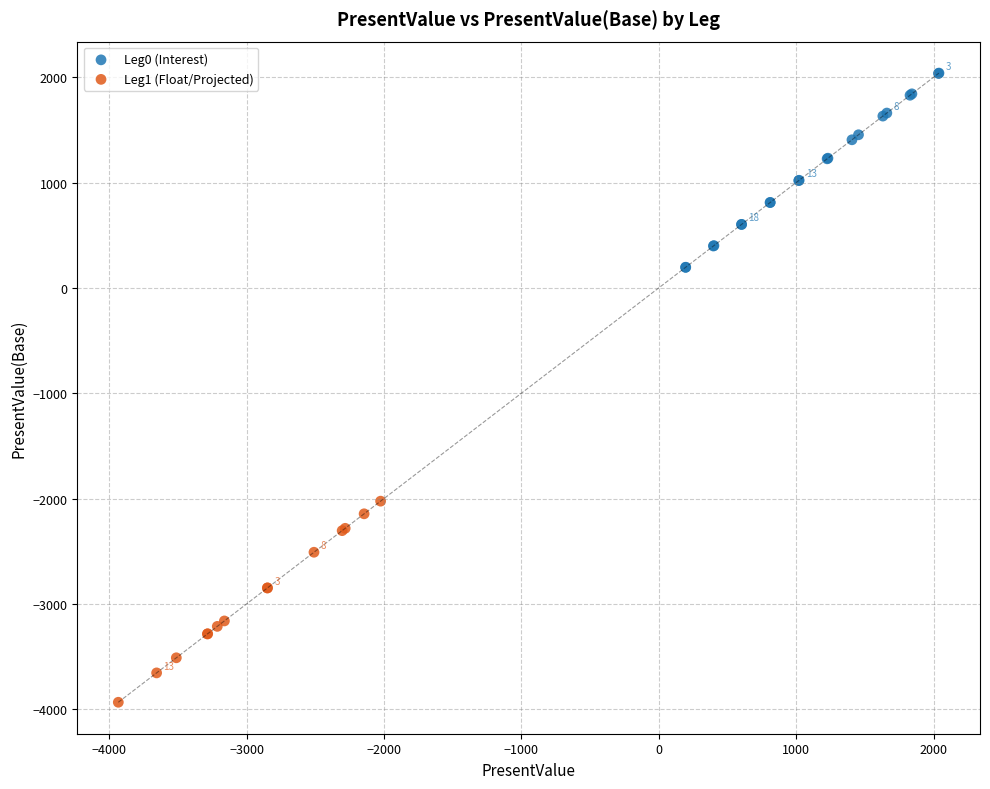

What are all the series names shown in the legend?

Leg0 (Interest), Leg1 (Float/Projected)